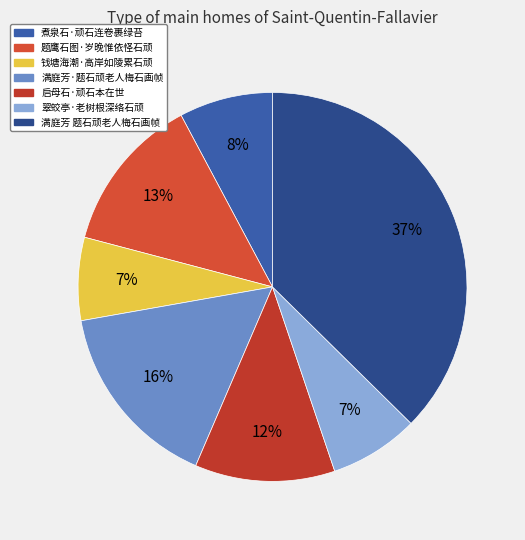

What is the largest slice in the pie chart?

满庭芳 题石顽老人梅石画帧